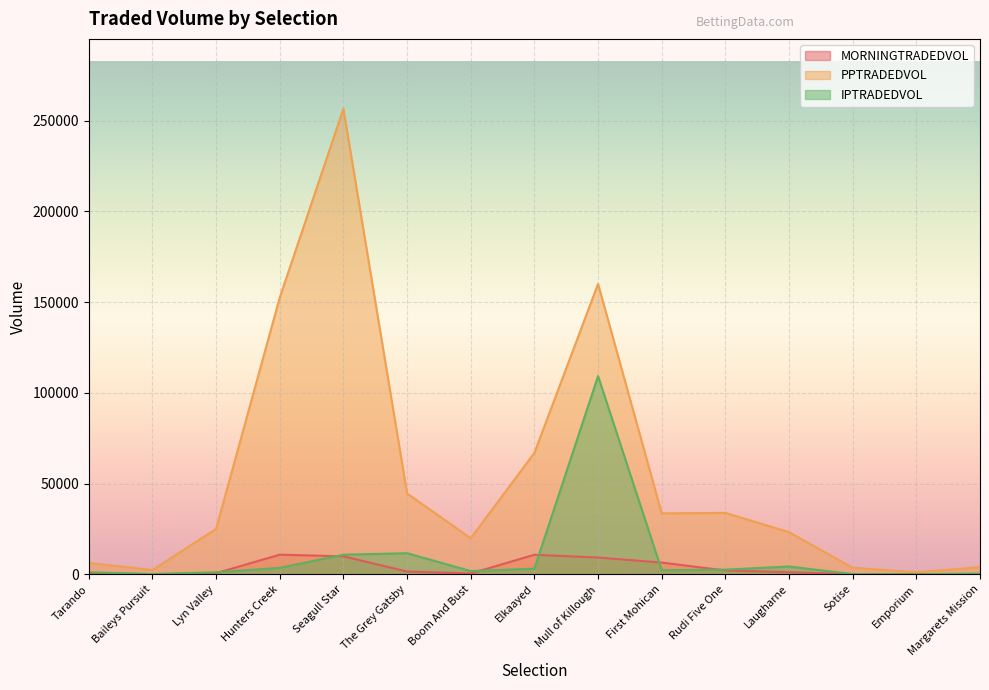

Reading left to right, transcribe all the data shown in this chart.

MORNINGTRADEDVOL: 510.9	122.9	596.3	10800.4	9887.8	1516.8	431.8	10753.4	9216.5	6447.3	2096.7	1137.3	59.5	35.1	110.8
PPTRADEDVOL: 6265.7	2341.2	25037.6	152541.9	256586.4	44513.5	19875.1	66885.6	160057.7	33567.2	33842.8	23208.9	3568.5	1130.6	3907.6
IPTRADEDVOL: 1104.0	89.2	1112.5	3532.0	10788.6	11617.2	1766.9	3115.9	109232.4	2233.2	2562.6	4288.9	88.3	22.6	408.6